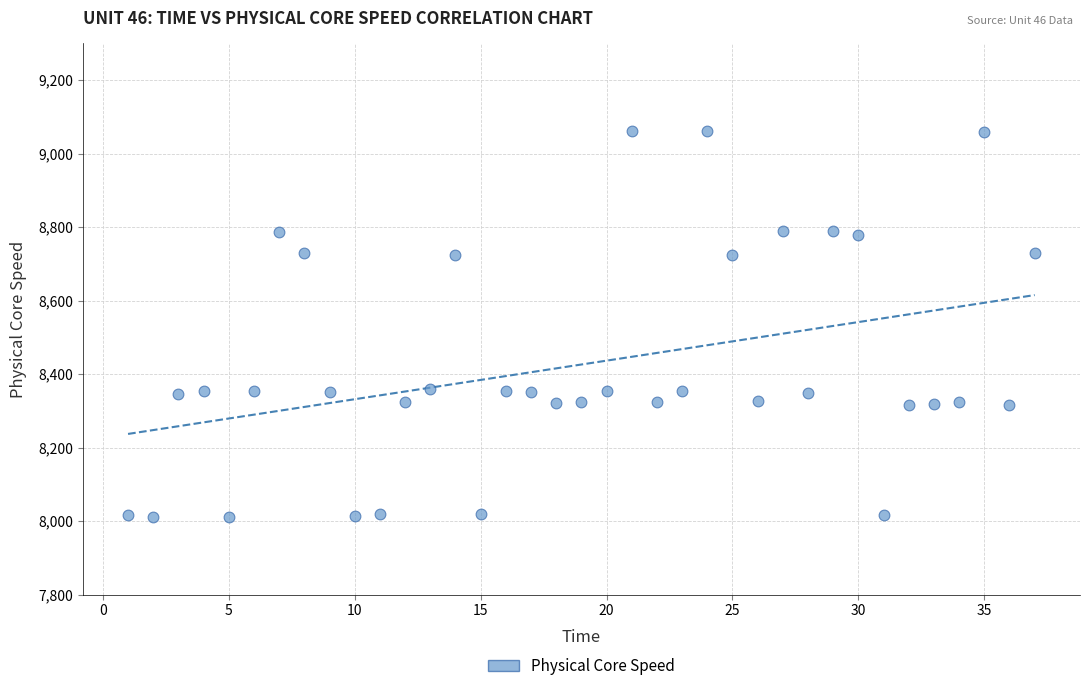

What is the range of Y values (max minus min)?

1052.4